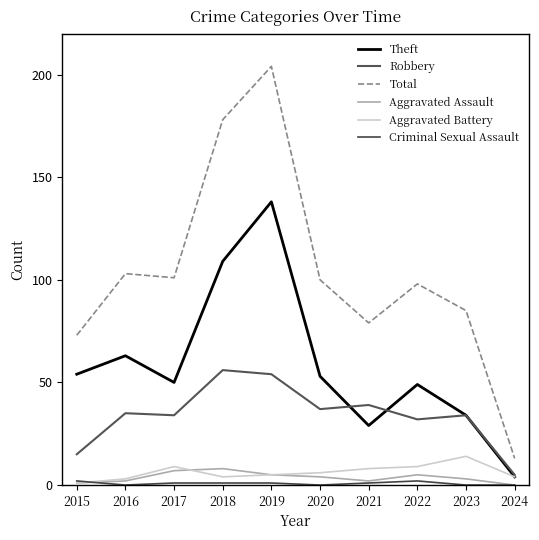

What is the sum of the Total values at 2016 and 2015?

176